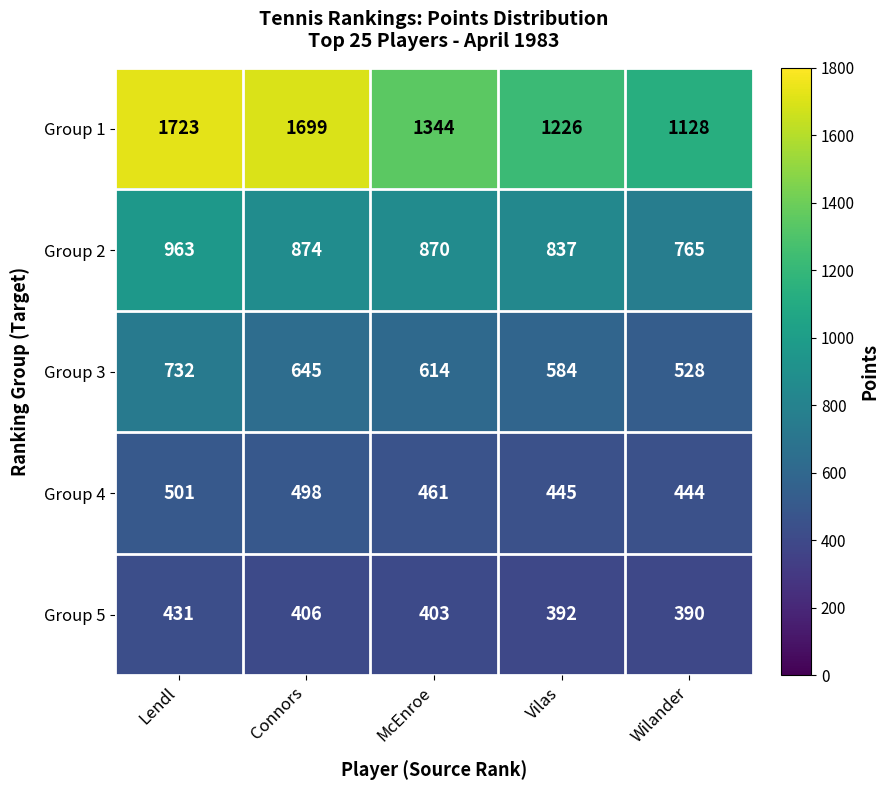

Reading left to right, what are all the values shown in this chart?

Group 1: 1723	1699	1344	1226	1128
Group 2: 963	874	870	837	765
Group 3: 732	645	614	584	528
Group 4: 501	498	461	445	444
Group 5: 431	406	403	392	390